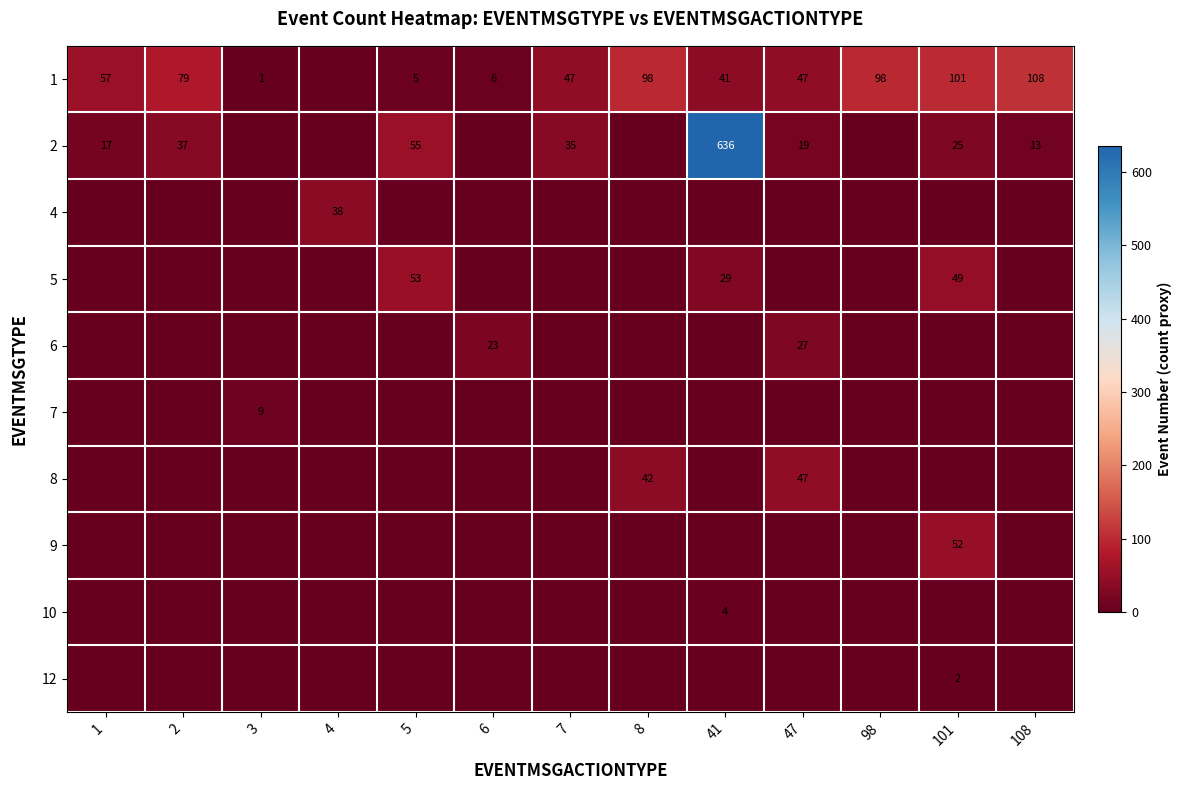

What is the difference between the maximum and minimum values in the 5 series?

53